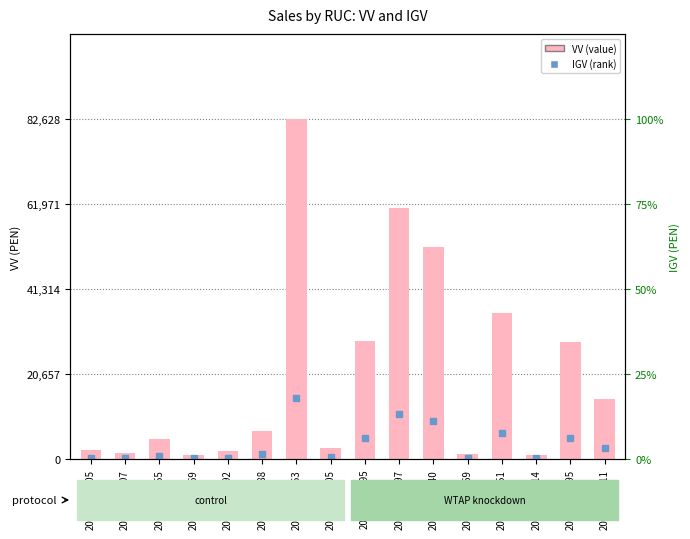

List the labels in order of value, largest first.

20535773263, 20433460597, 20509997340, 20519023351, 20127778095, 20333483395, 20502454111, 20101120288, 20134923955, 20506556105, 20107463705, 20508370092, 20121905907, 20505126069, 20102271514, 20518375769